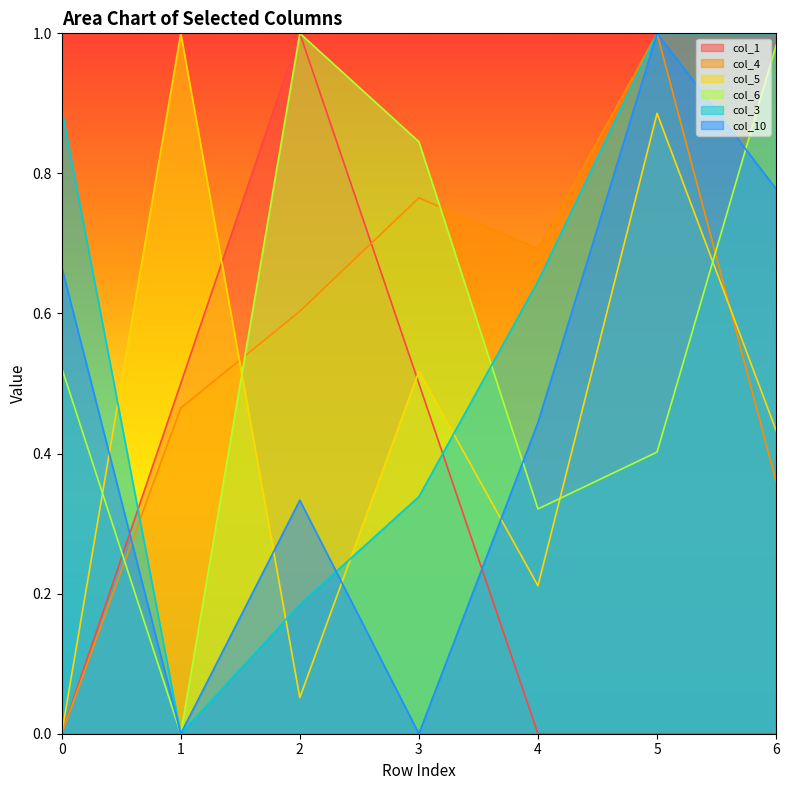

Does the chart display data point markers on the line(s)?

No